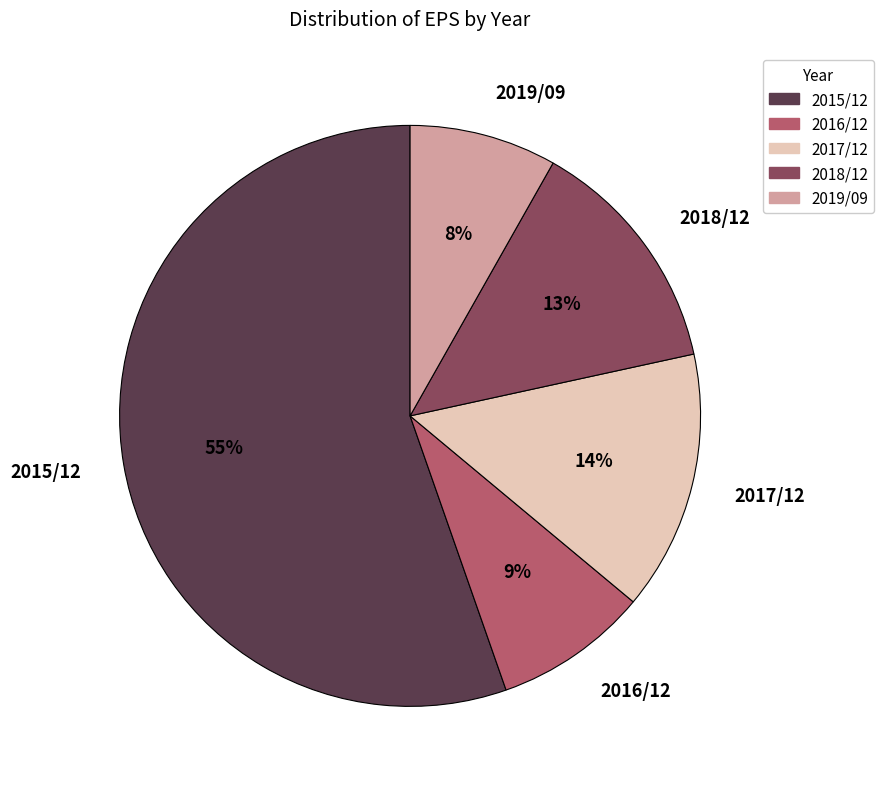

Which slice is the largest?

2015/12